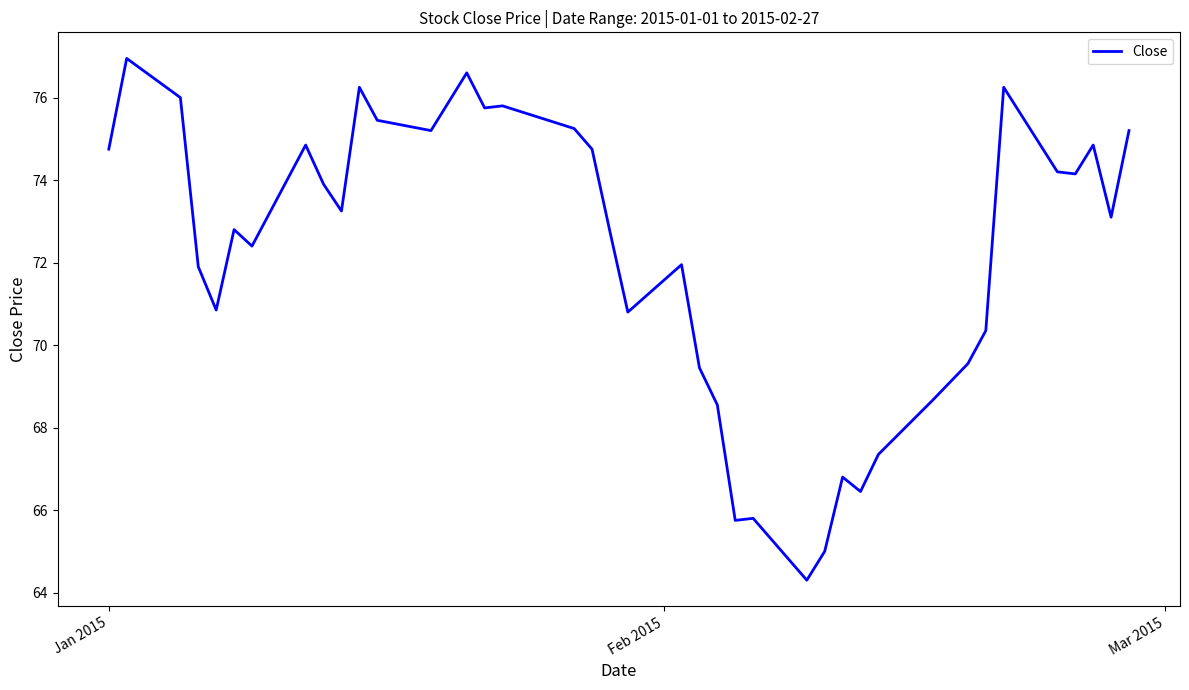

What is the maximum value shown in the chart?

76.9